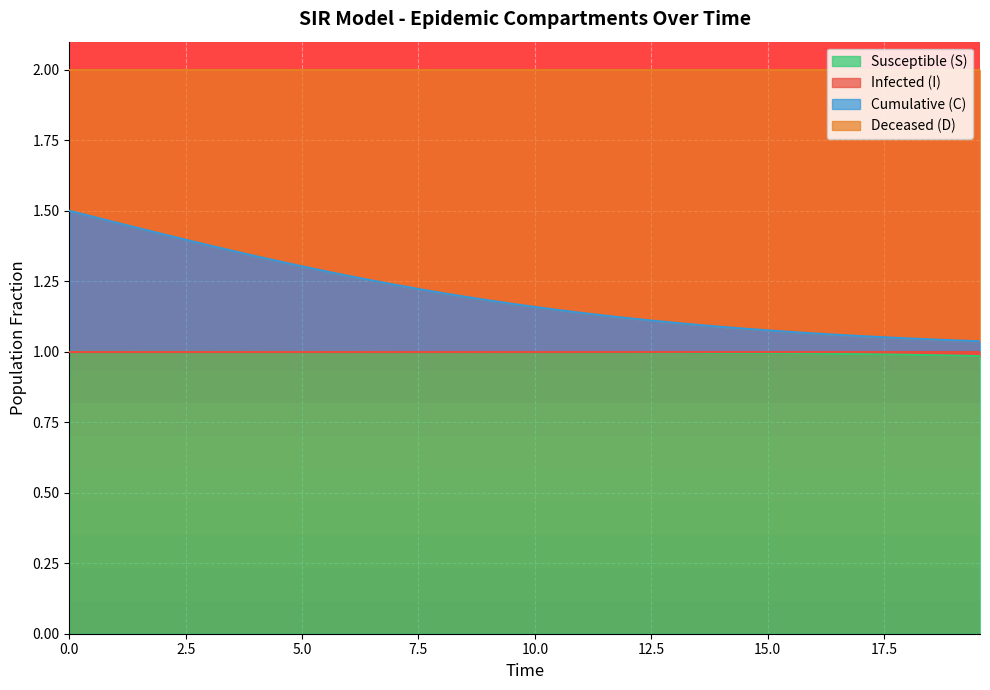

Is it true that C equals 0.6 at 26?

False